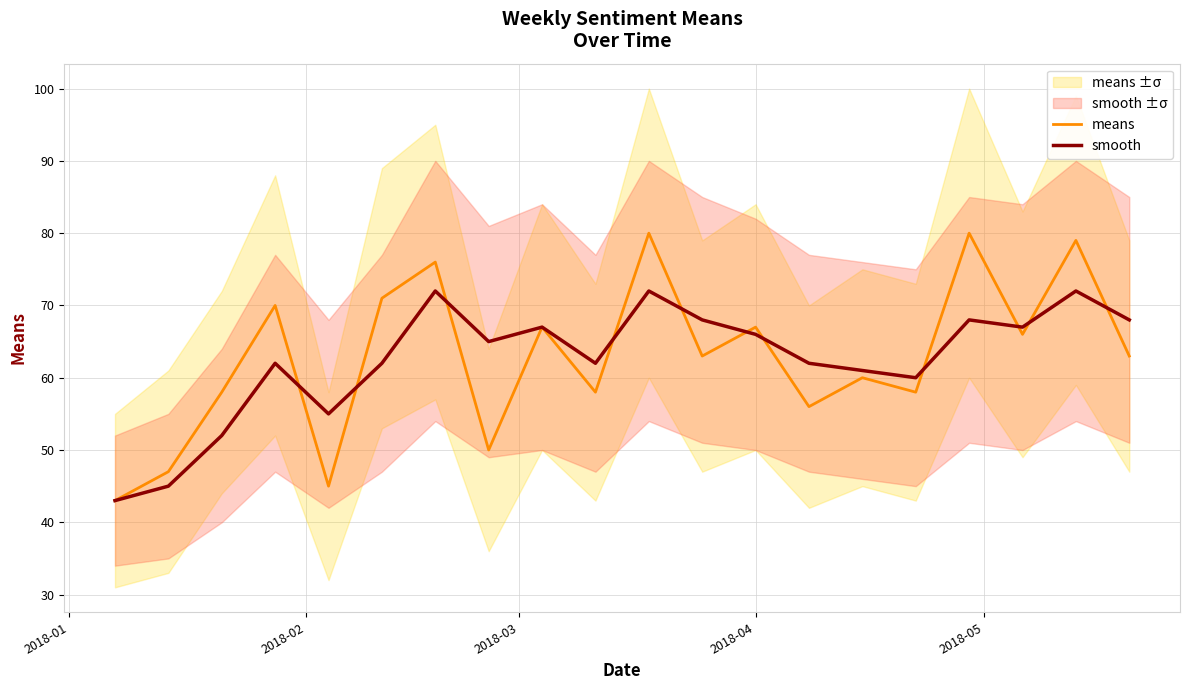

What is the lowest value of the smooth series?

43